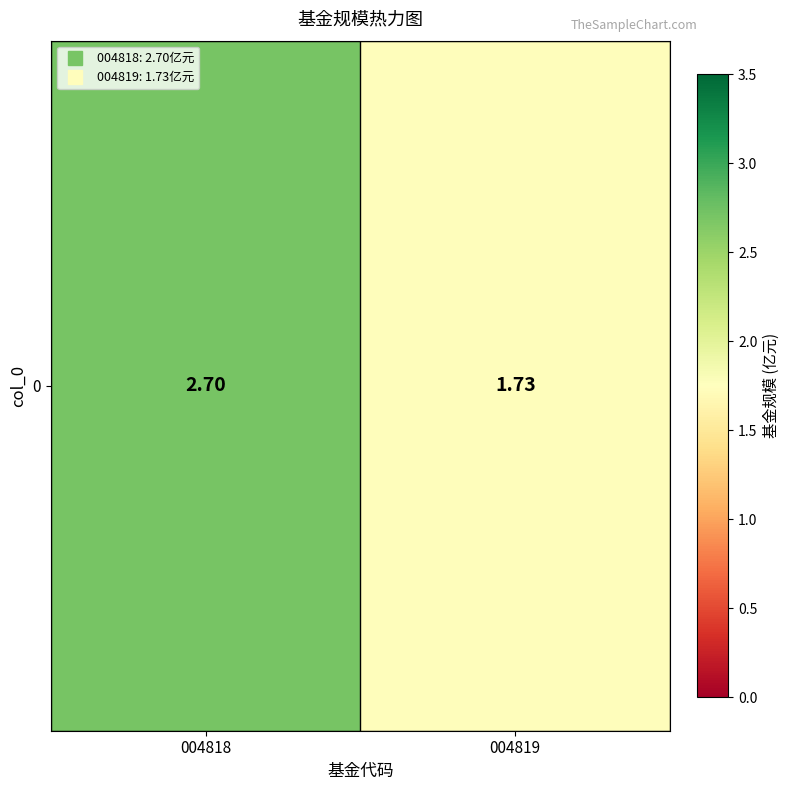

How many data points does each series have?

2